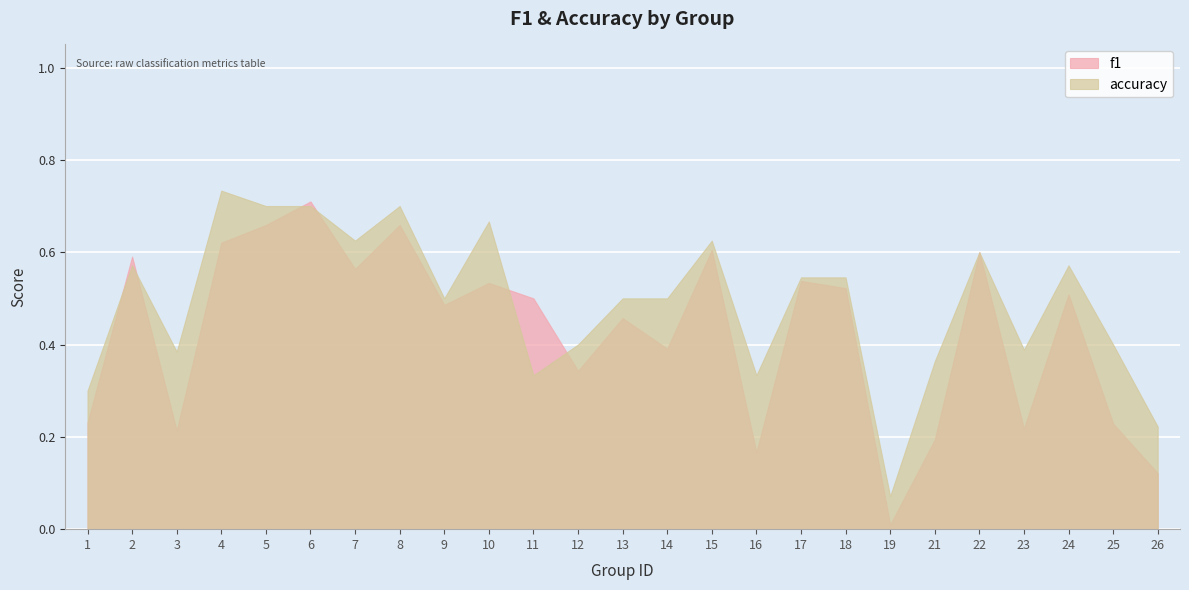

What is the difference between the maximum and minimum values in the f1 series?

0.7